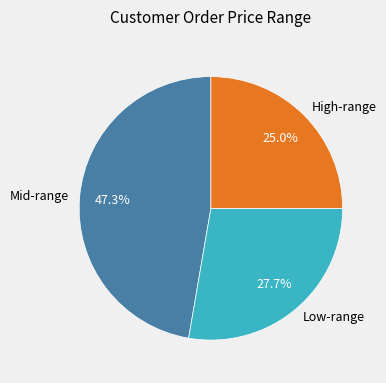

Which has a higher value, Low-range or High-range?

Low-range